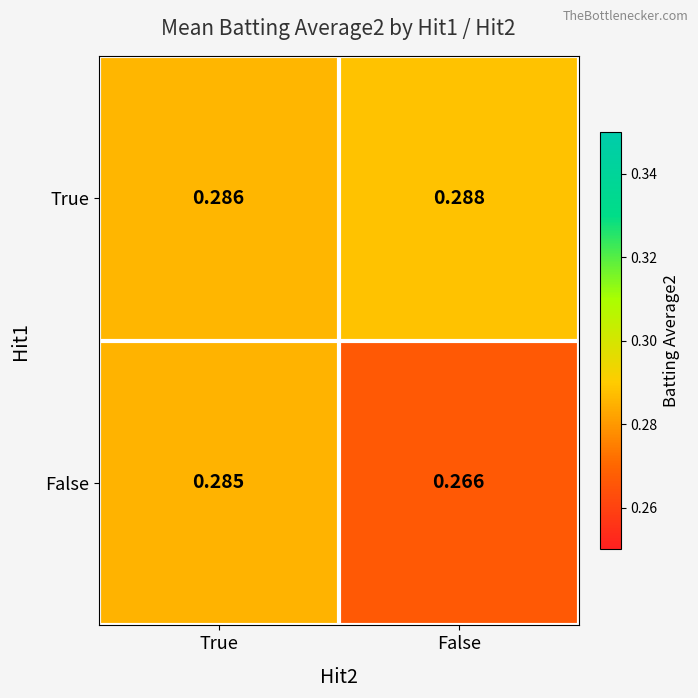

Between True and False, which series saw the biggest shift?

False